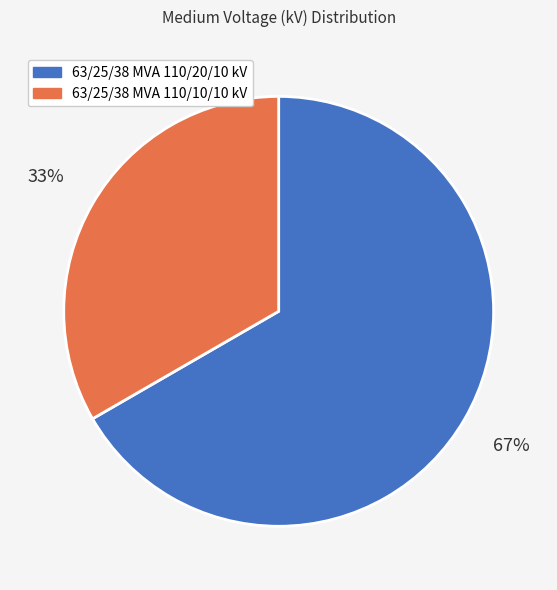

The 63/25/38 MVA 110/20/10 kV slice represents 79% of the pie. True or false?

False